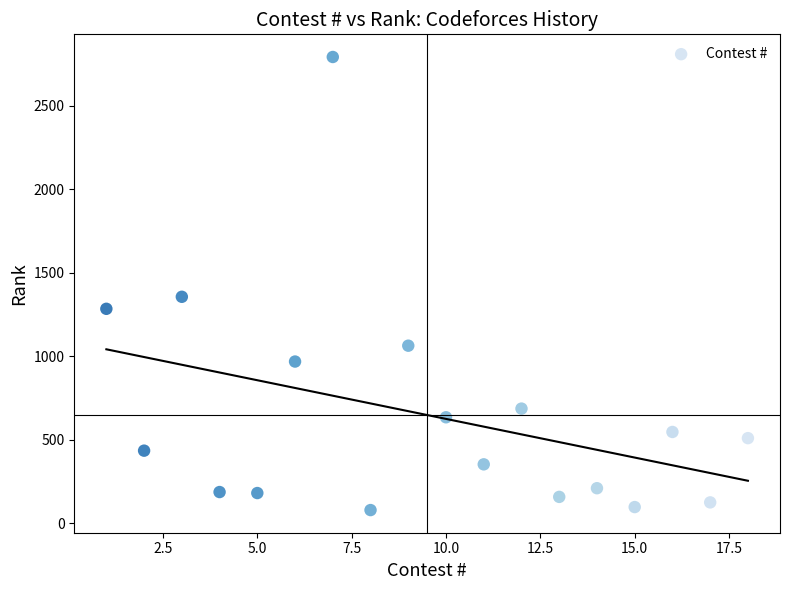

What Y value in the scatter plot is closest to 1435?

1356